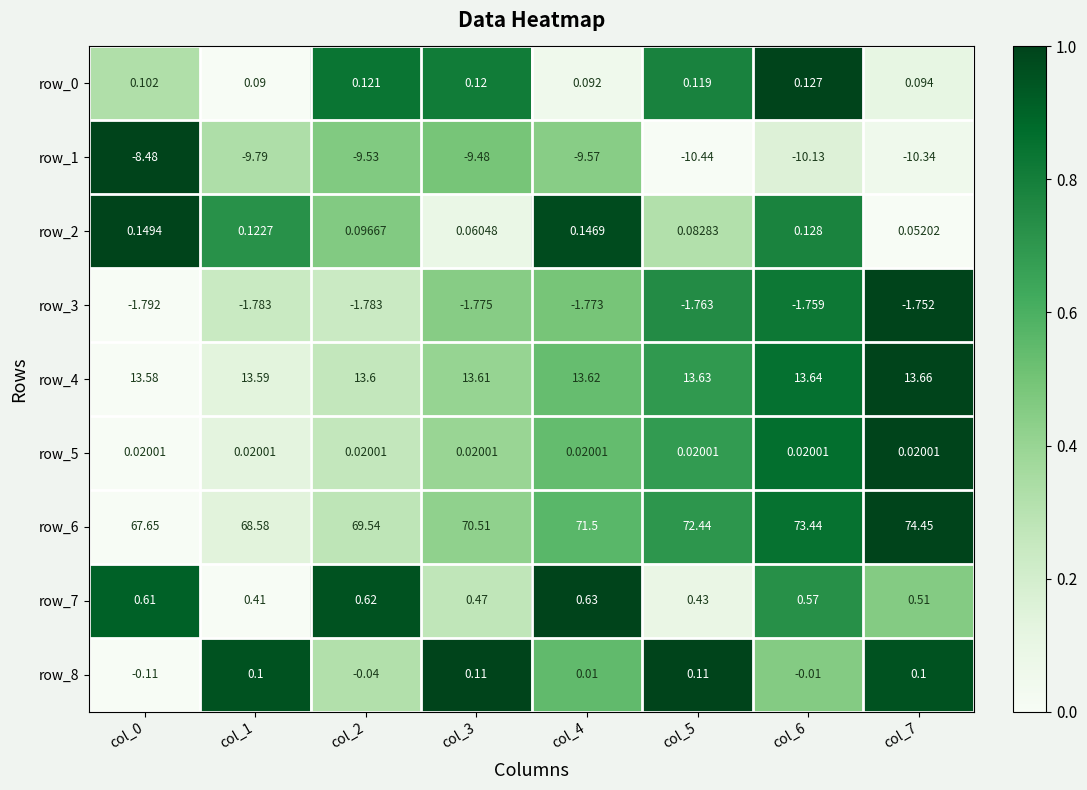

Is the value of row_0 at col_4 greater than the value of row_6 at col_2?

No